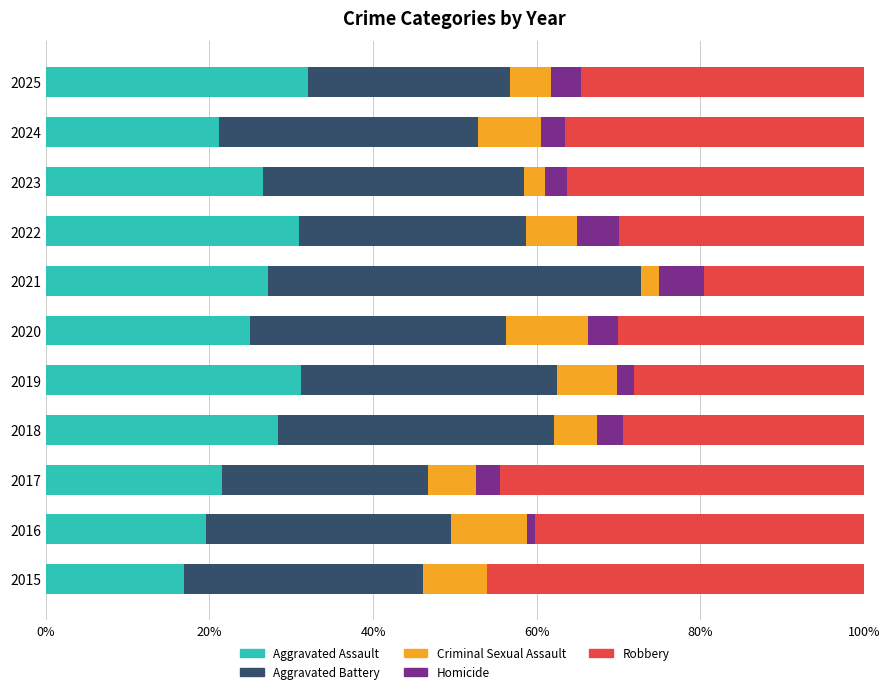

What is the total value across all series at 2021?

100.0